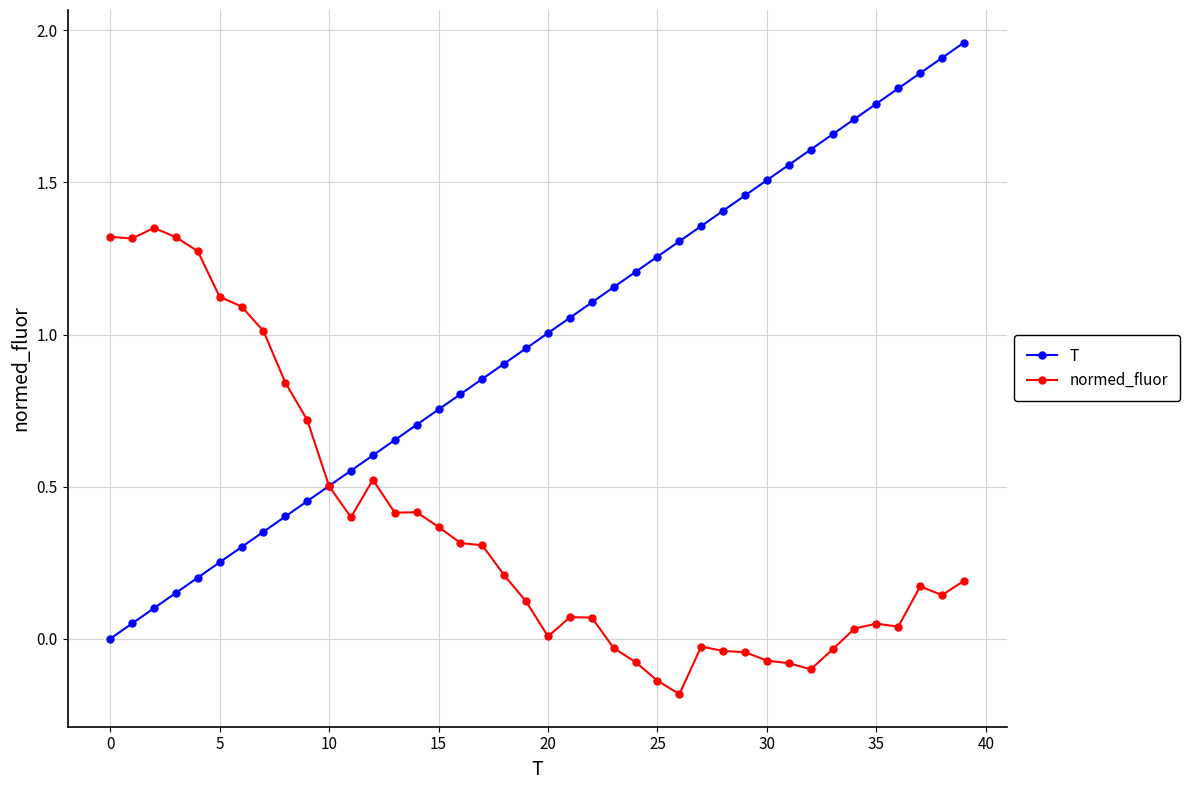

Rank the series by their average value, from highest to lowest.

T, normed_fluor